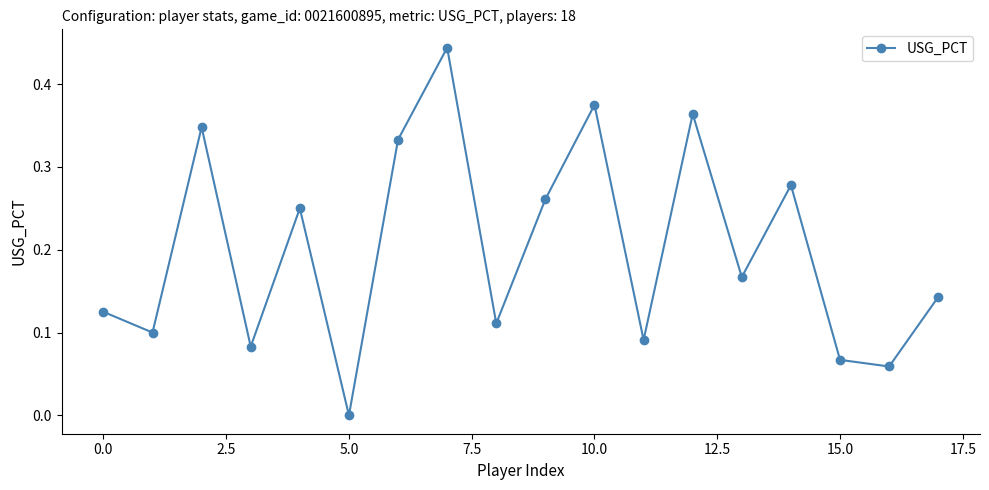

True or false: there are more than 2 points higher than both neighbors.

True